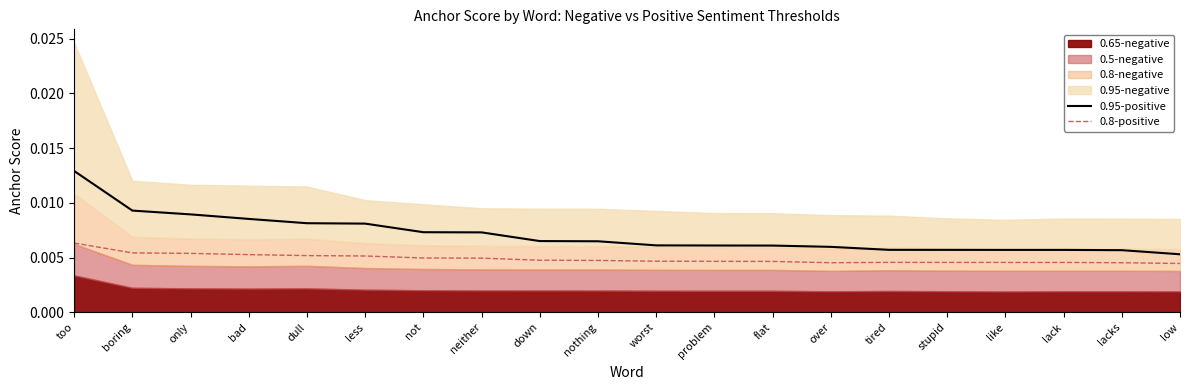

True or false: 0.8-positive and 0.95-positive intersect in this chart.

False